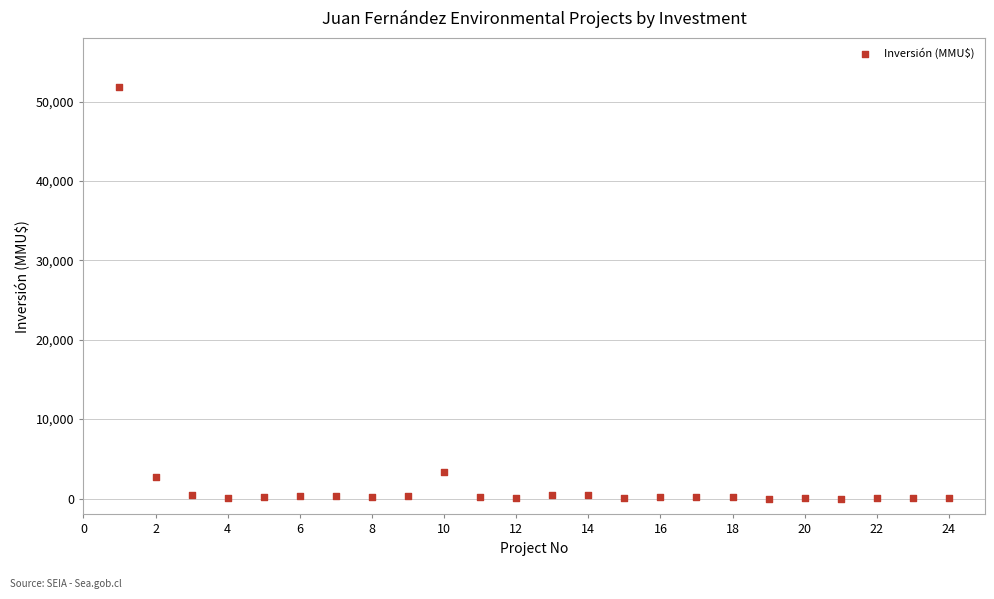

What is the range of Y values (max minus min)?

51860